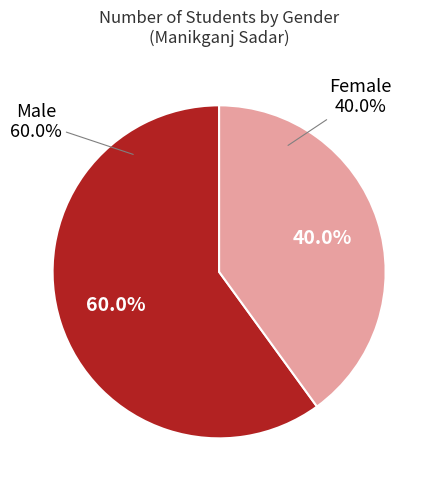

To the nearest percent, what is the combined percentage of Male and Female?

100%